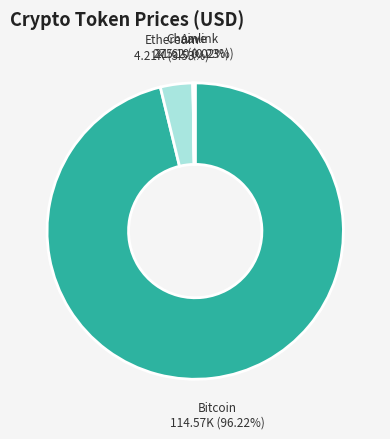

Which category has the biggest portion of the pie?

Bitcoin